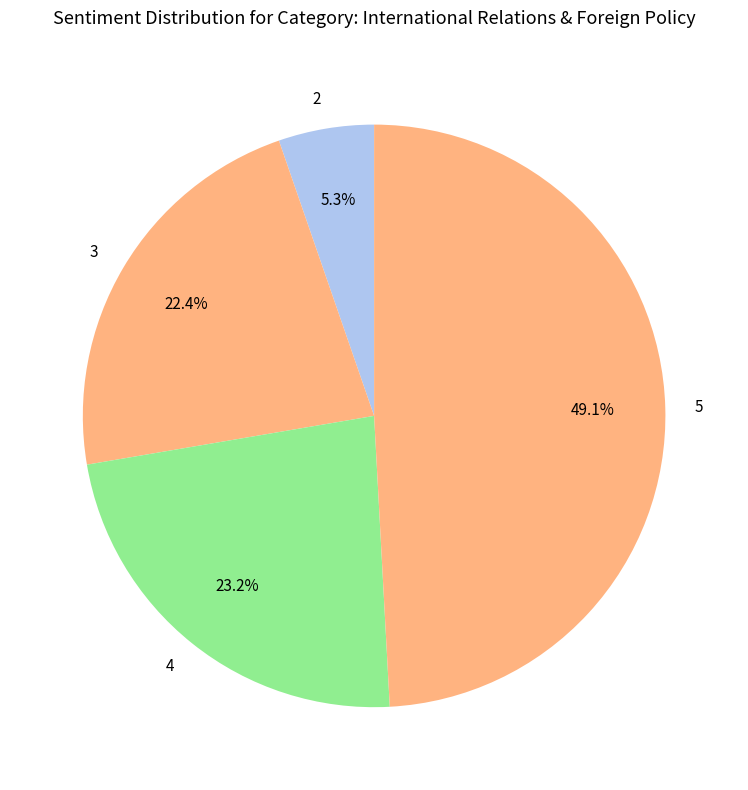

Count the number of slices in the pie.

4